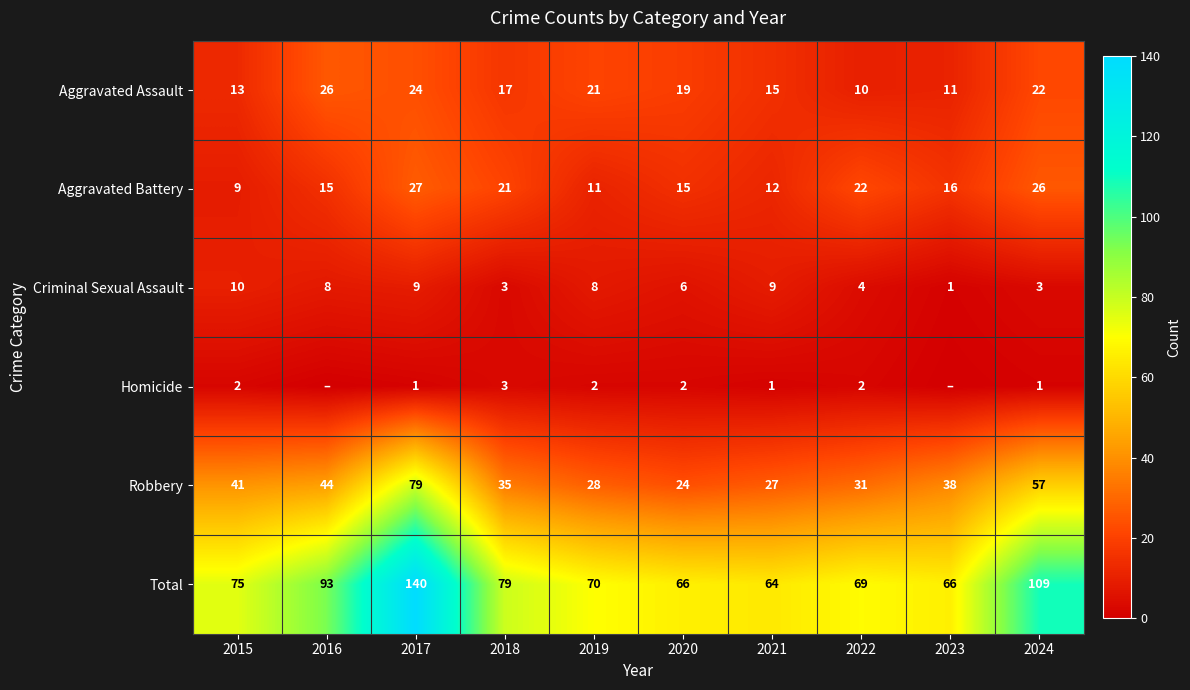

The Robbery series shows 79 at 2017. True or false?

True